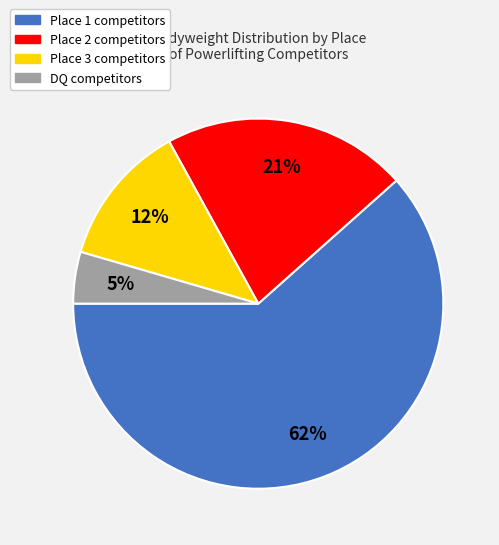

Does any single category account for the majority?

Yes